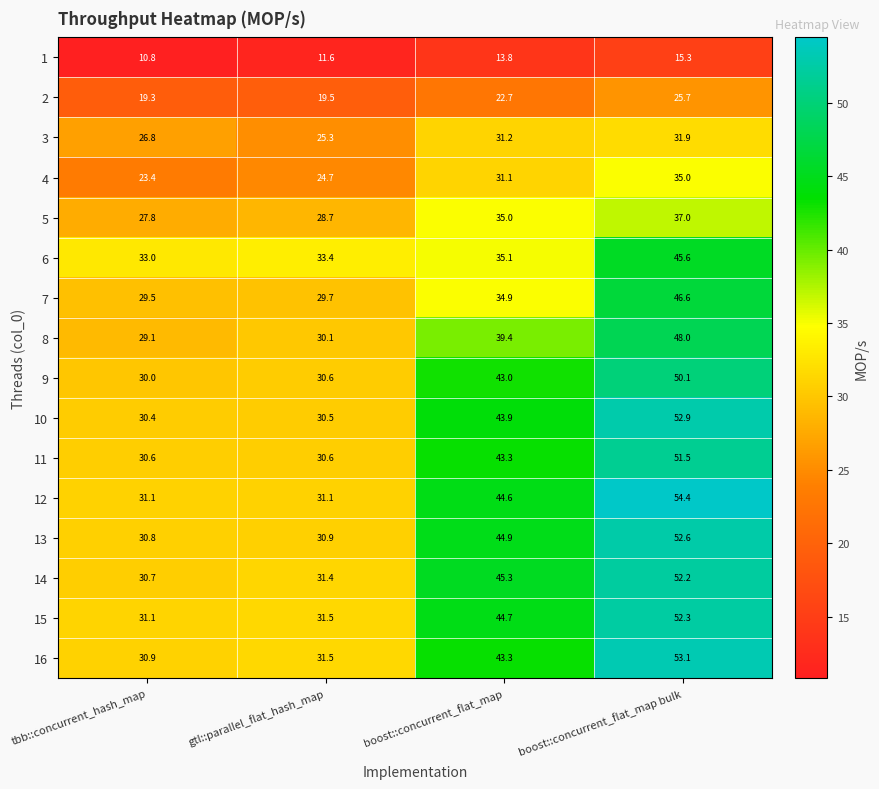

Count the number of data series in this chart.

16